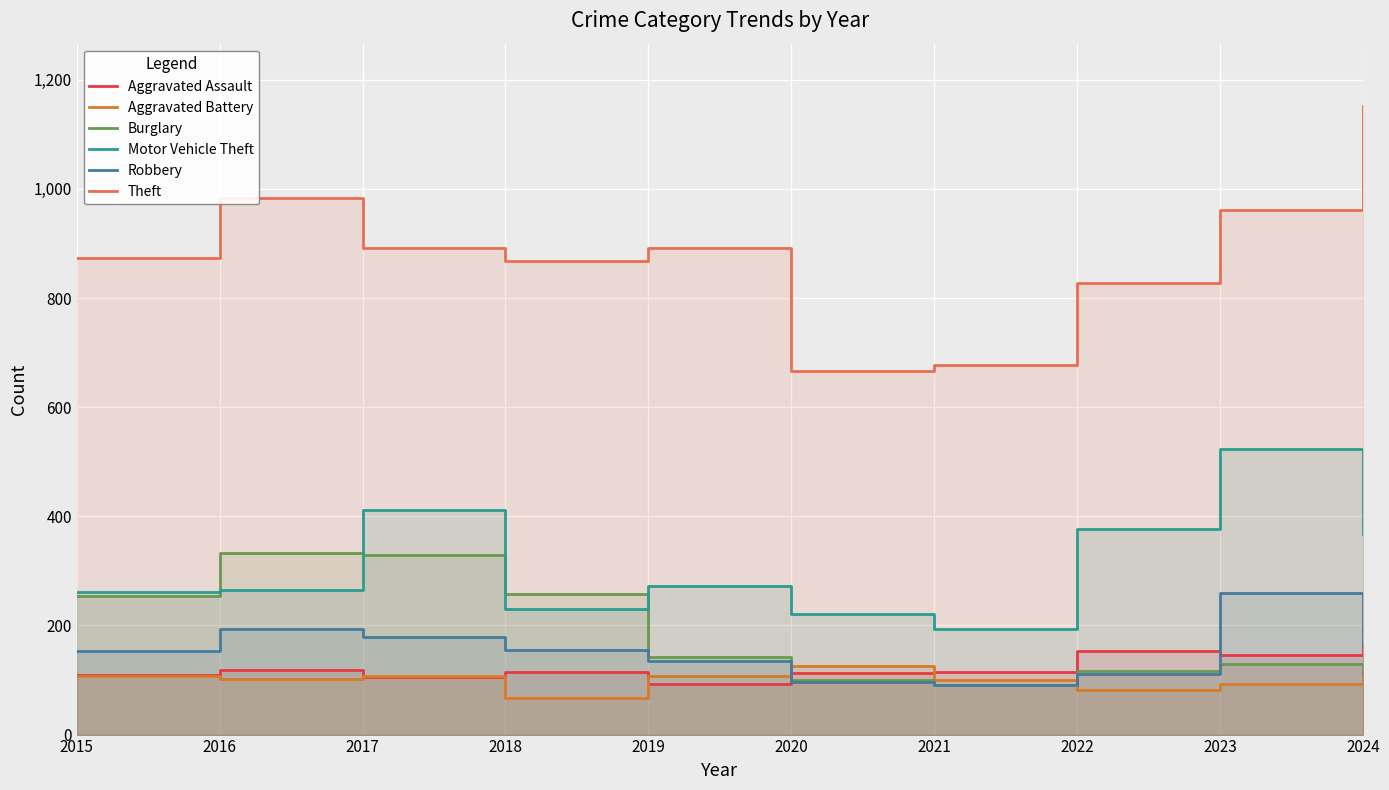

True or false: Motor Vehicle Theft and Theft intersect in this chart.

False